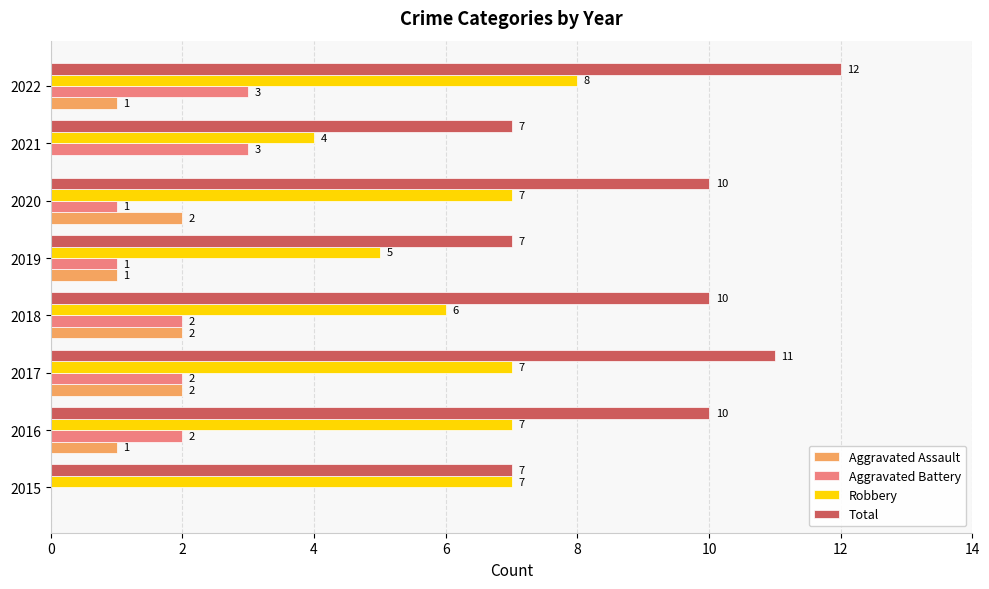

What is the sum of all Total values?

74